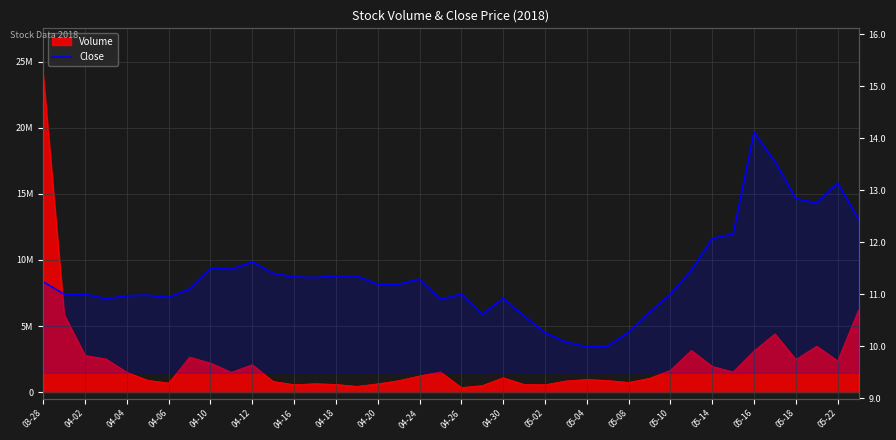

Is it true that the value at 05-18 is 12.8?

True